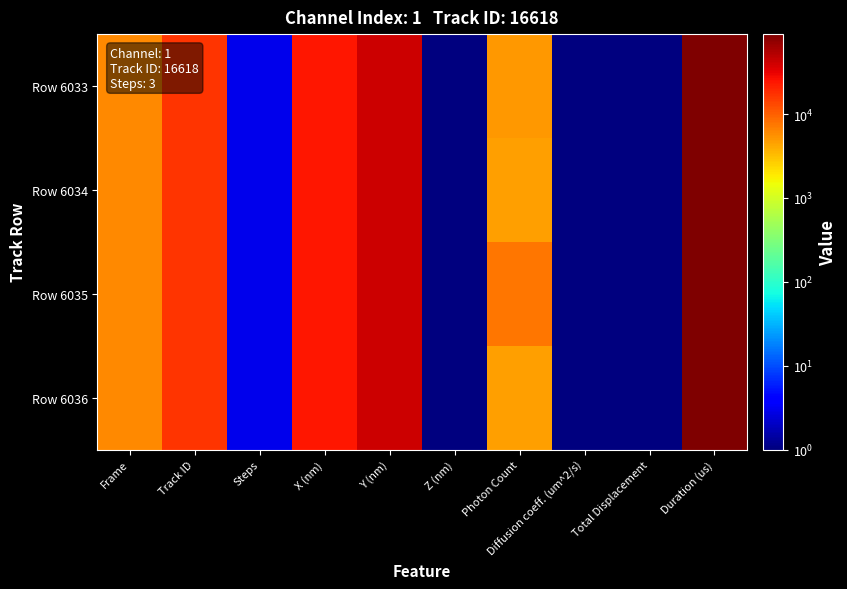

What is the total value across all series at Frame?

24138.0